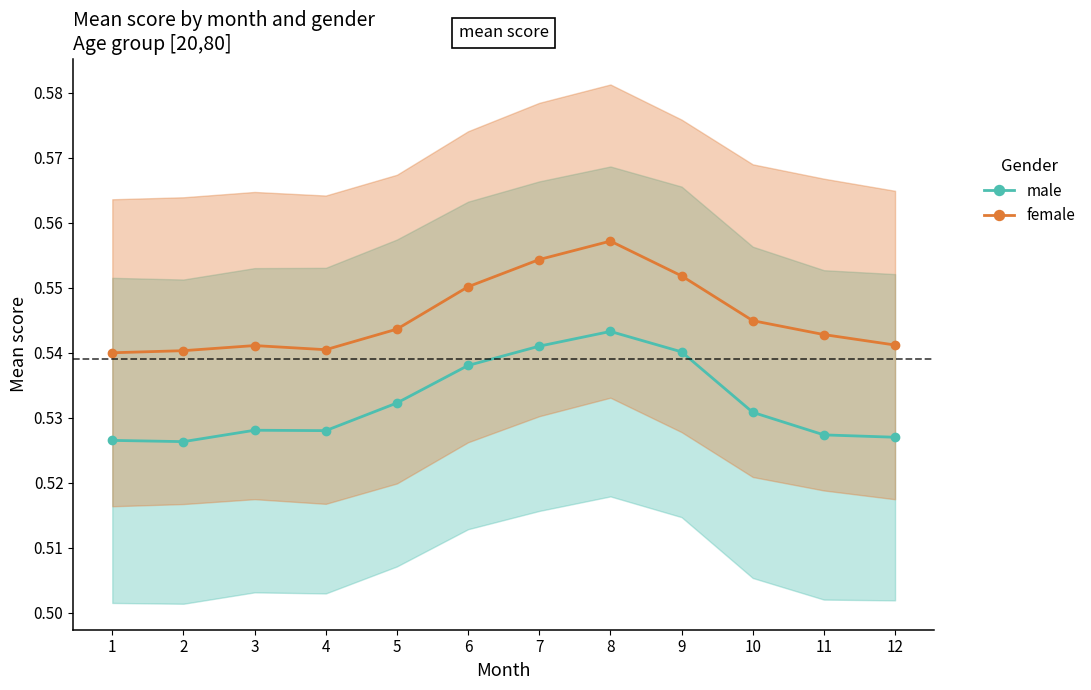

Where is the first local maximum for male?

3